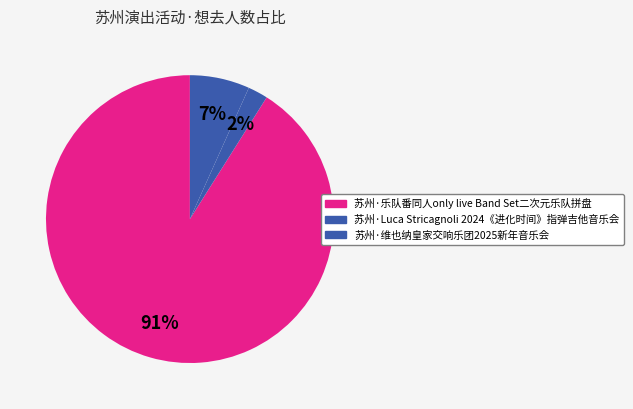

What percentage is the 苏州·维也纳皇家交响乐团2025新年音乐会 slice, to the nearest percent?

7%